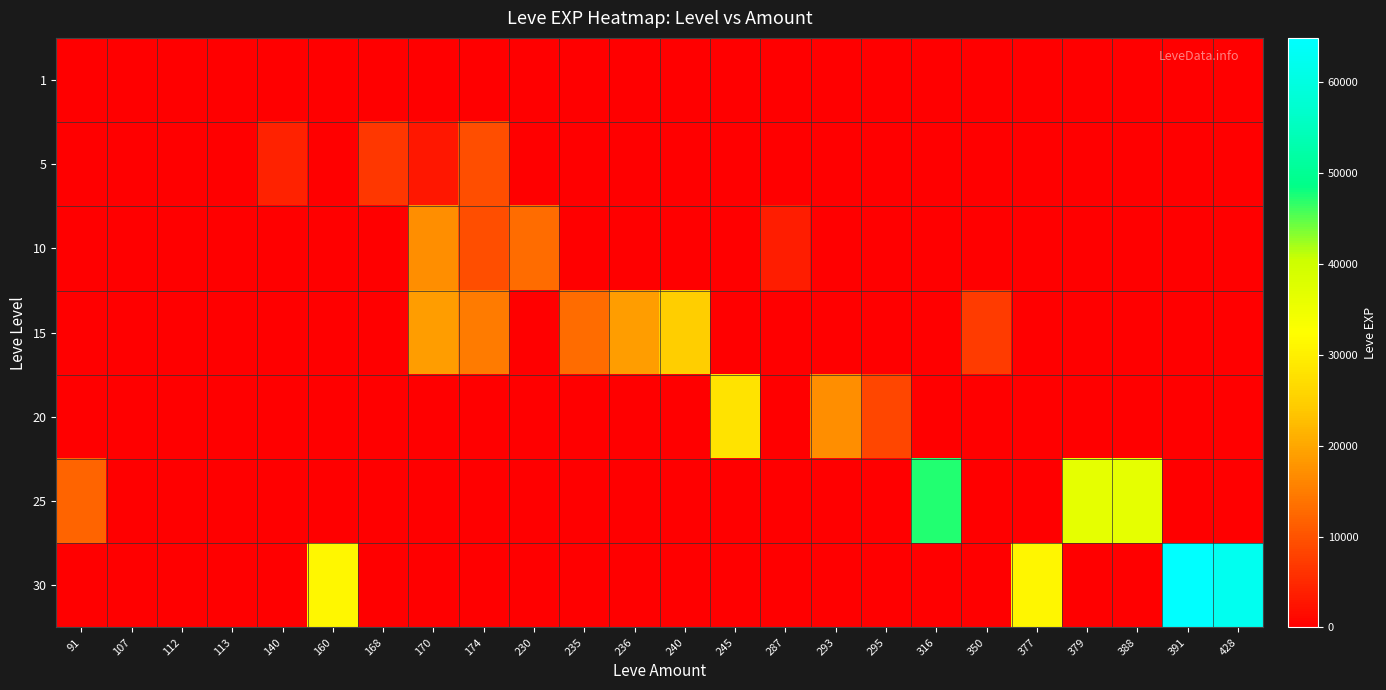

What is the difference between the highest and lowest values at 160?

31330